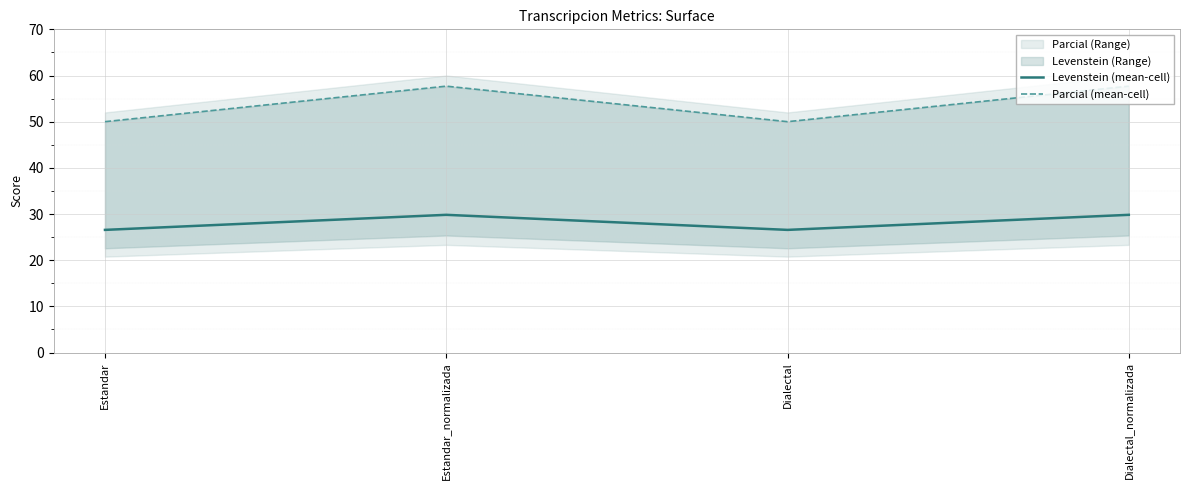

Is the value of Parcial (mean-cell) at Dialectal_normalizada greater than the value of Levenstein (mean-cell) at Dialectal?

Yes